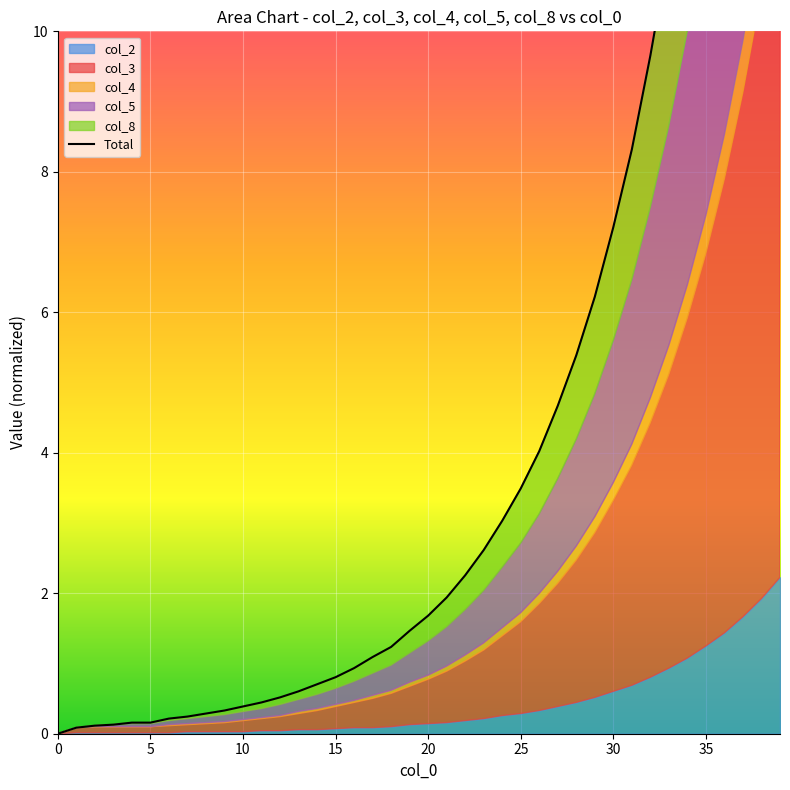

Reading right to left, what are all the values shown in this chart?

26.6	23.0	19.9	17.2	14.9	12.9	11.1	9.7	8.3	7.2	6.2	5.4	4.7	4.0	3.5	3.0	2.6	2.3	1.9	1.7	1.5	1.2	1.1	0.9	0.8	0.7	0.6	0.5	0.4	0.4	0.3	0.3	0.2	0.2	0.2	0.2	0.1	0.1	0.1	0.0